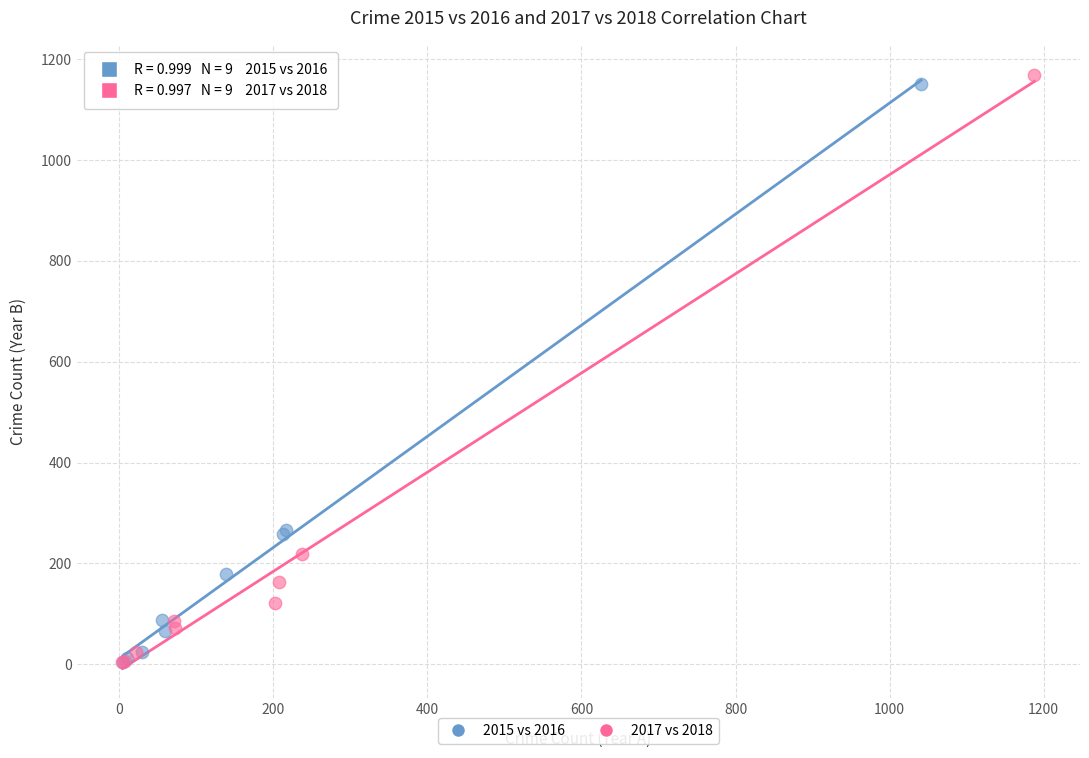

Which series has the widest spread of Y values?

2017 vs 2018